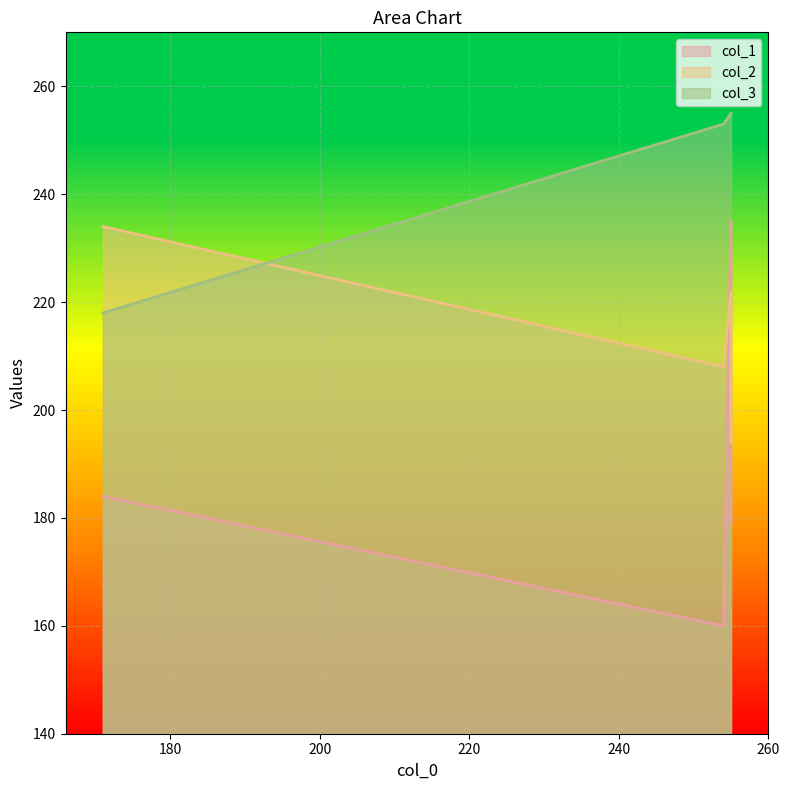

What is the smallest value displayed?

160